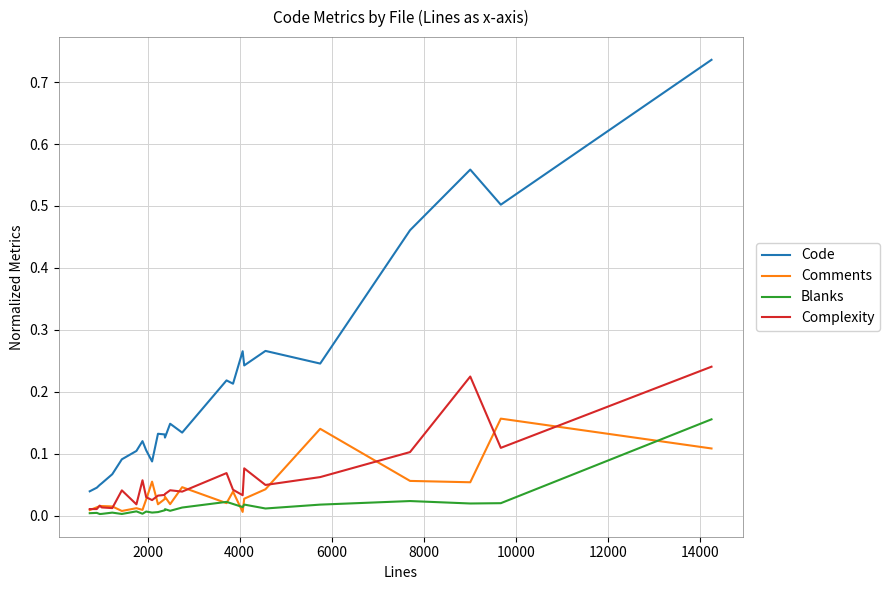

True or false: Comments and Code cross at least once.

False